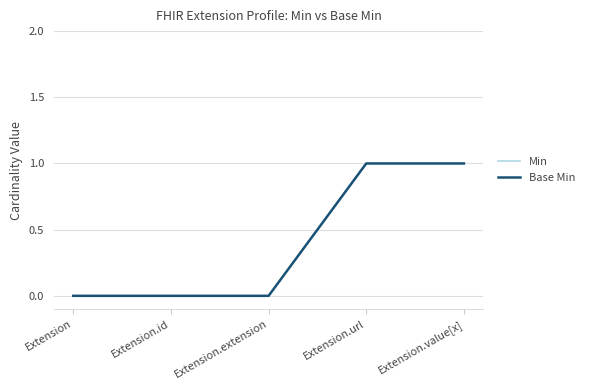

True or false: Min and Base Min intersect in this chart.

False